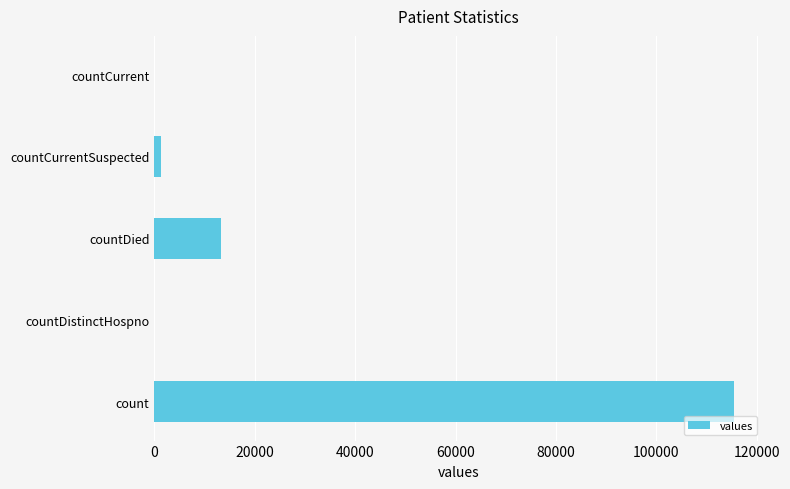

The chart shows a value of 13343 at countDied. True or false?

True